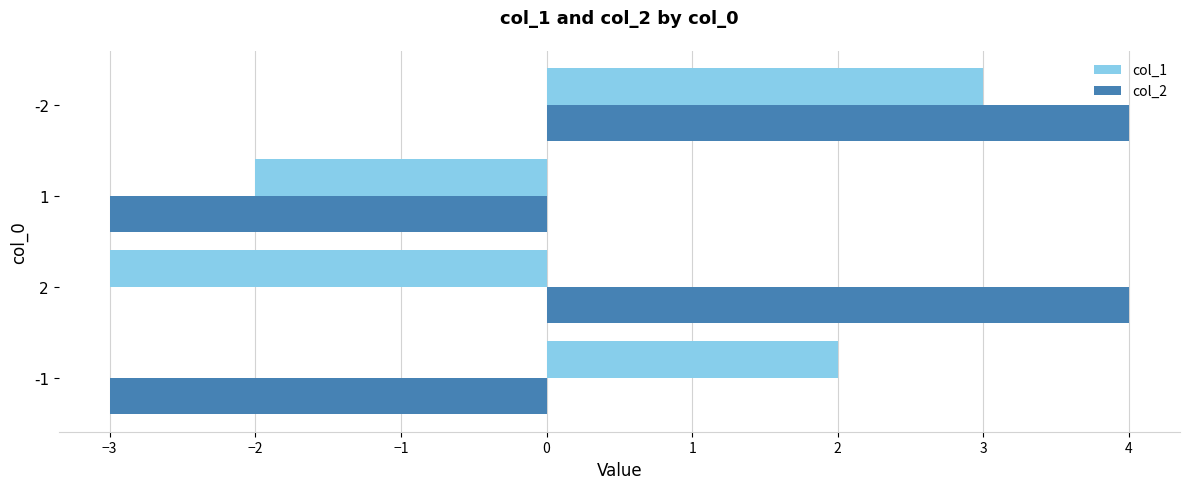

Count the col_2 values in the range -3 to 4.

4